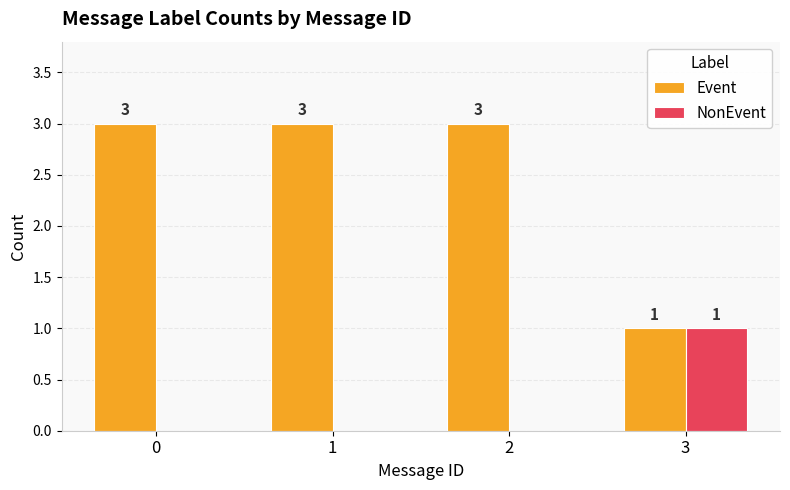

True or false: NonEvent has a value of 0 at 2.

True